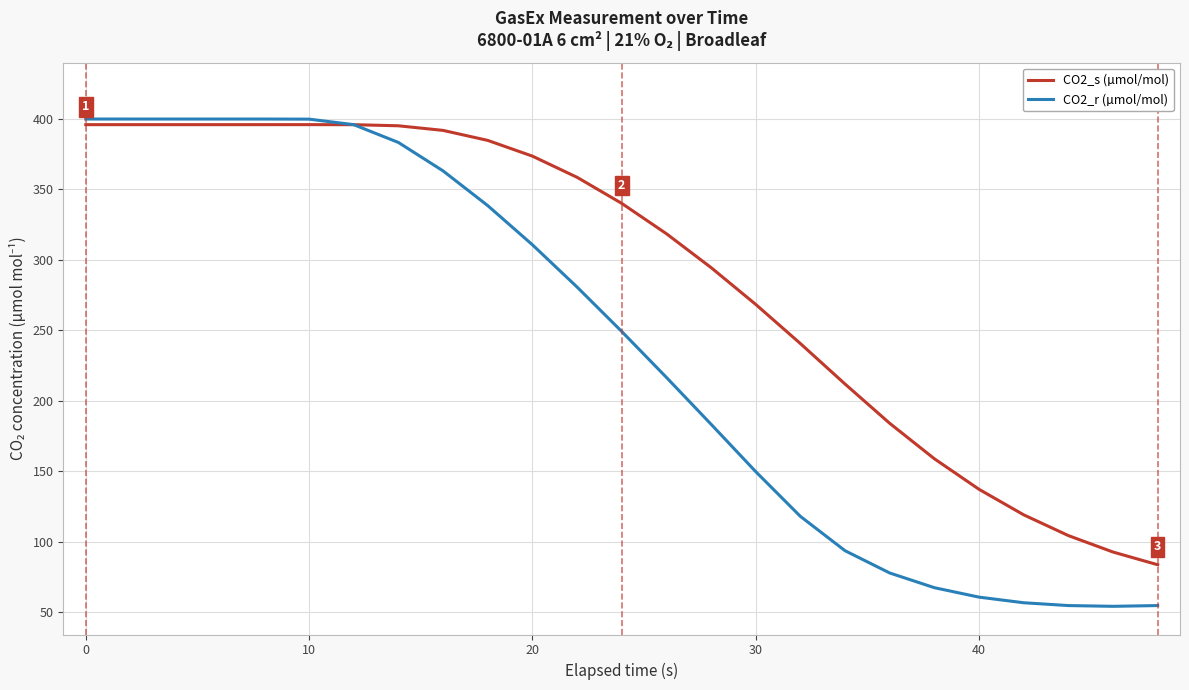

What is the difference between the maximum and minimum values in the CO2_r (µmol/mol) series?

345.8